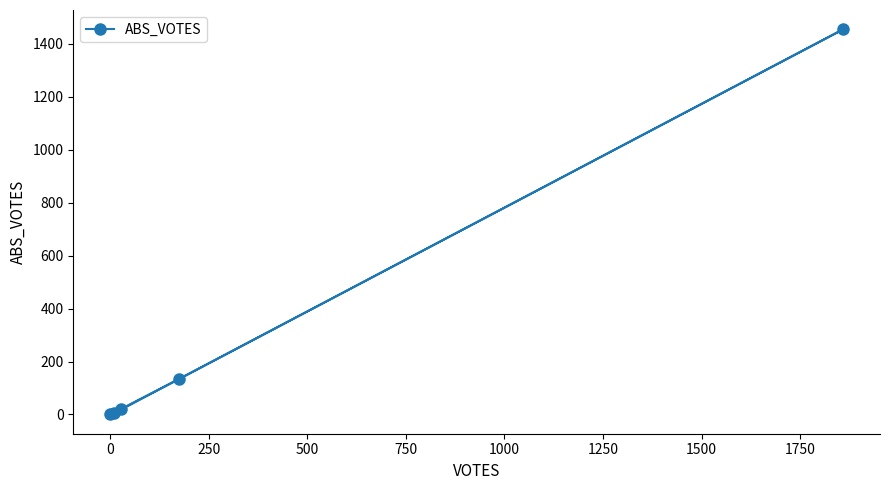

What is the difference between the maximum and minimum values?

1455